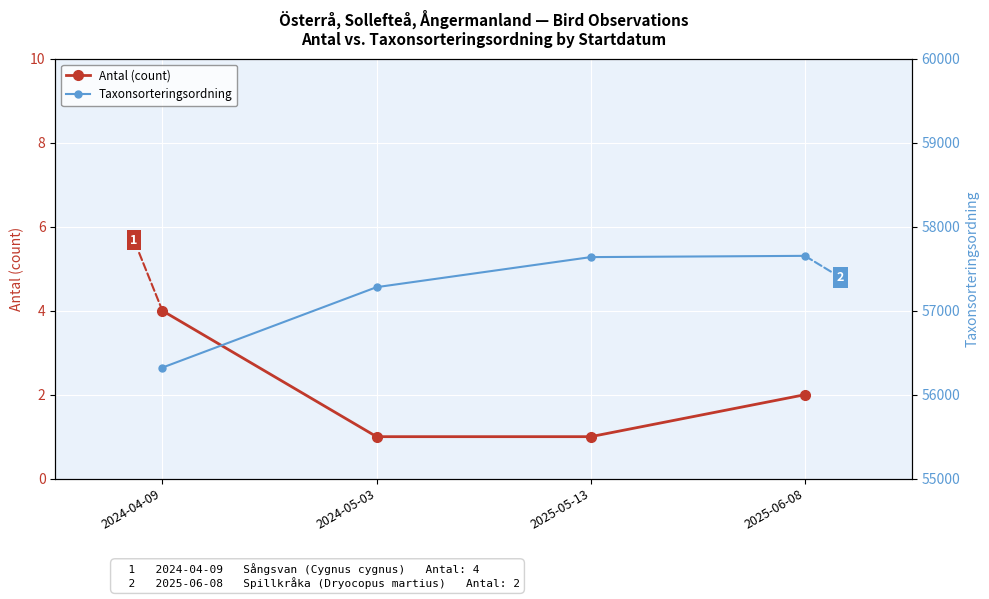

True or false: Antal (count) and Taxonsorteringsordning intersect in this chart.

False